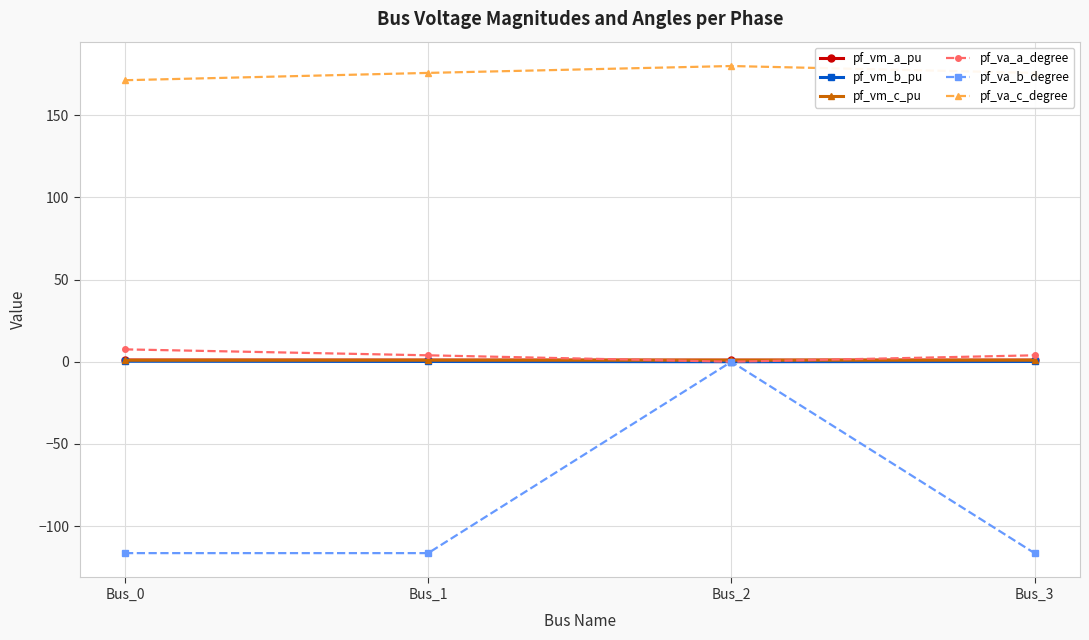

Which series has the widest spread of values?

pf_va_b_degree